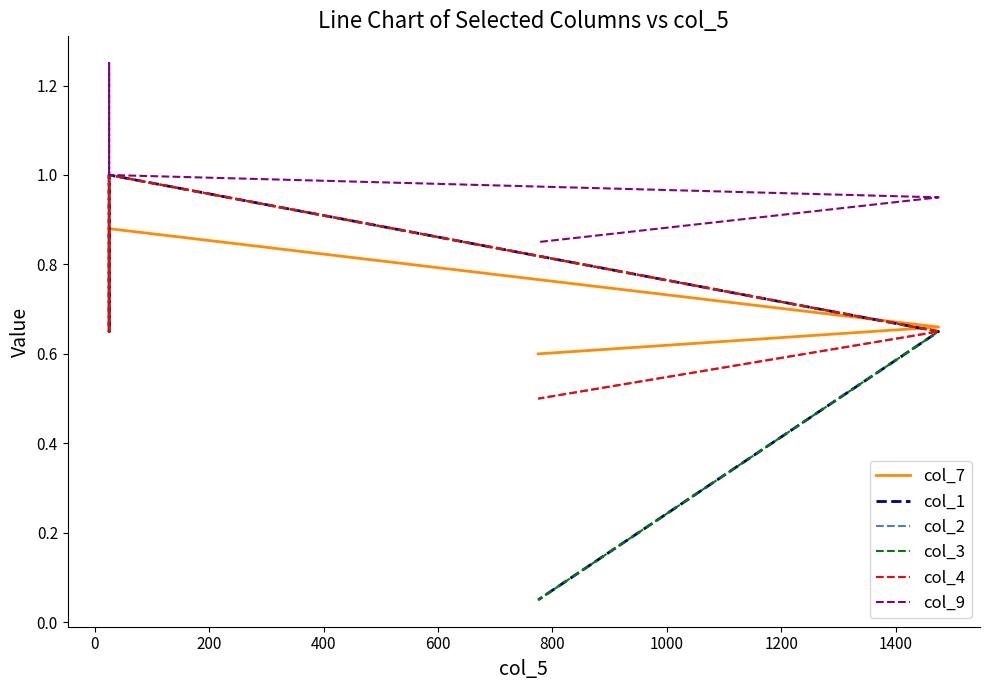

At which label is col_7 closest to 0?

800